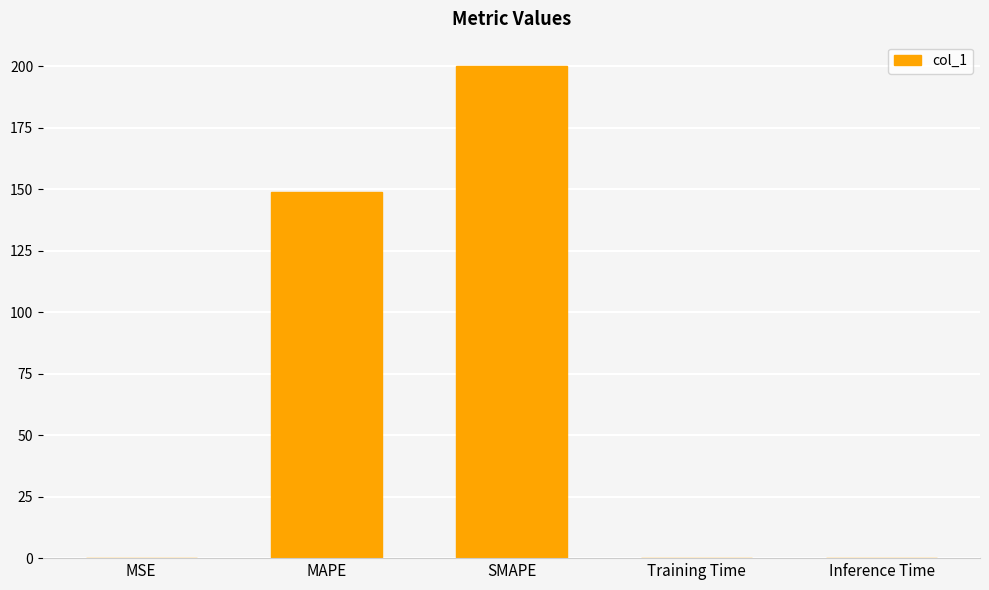

Is it true that the value at Inference Time is 0.0?

True